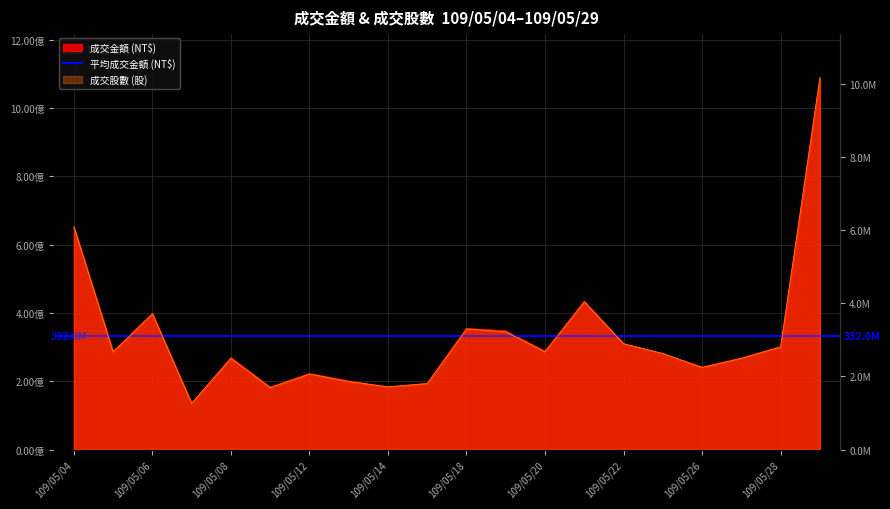

Is the value of 成交金額 at 109/05/04 greater than the value of 成交股數 at 109/05/19?

Yes